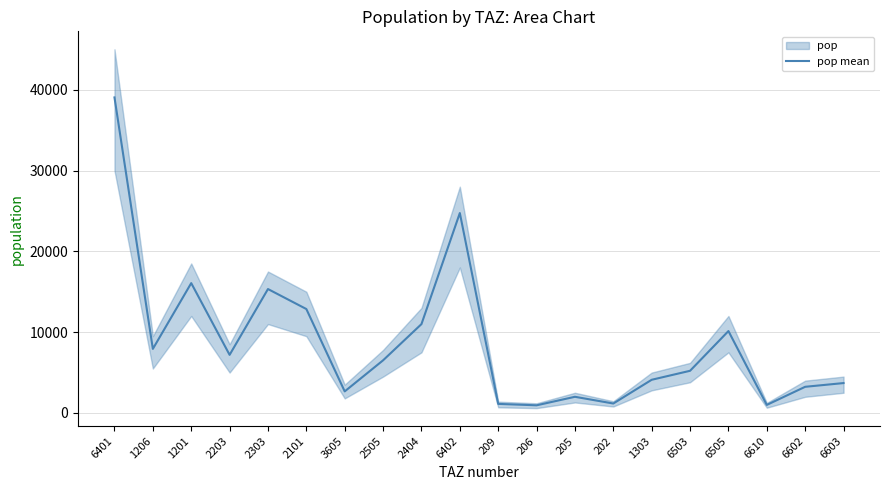

True or false: the data shows 4604.4 at 2101.

False